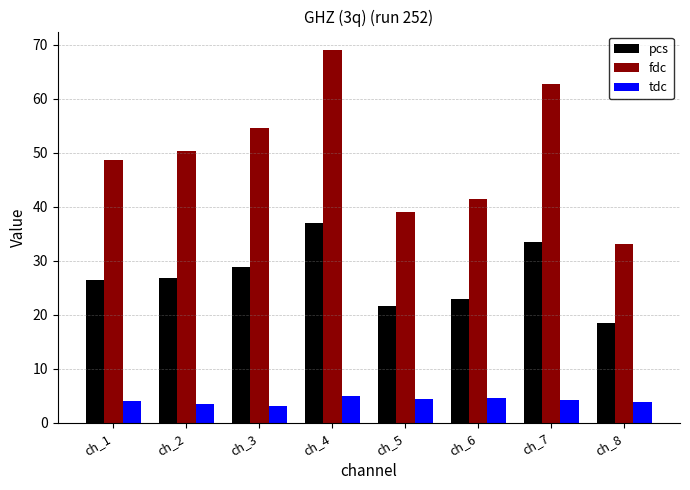

What is the average value of the fdc series?

49.8